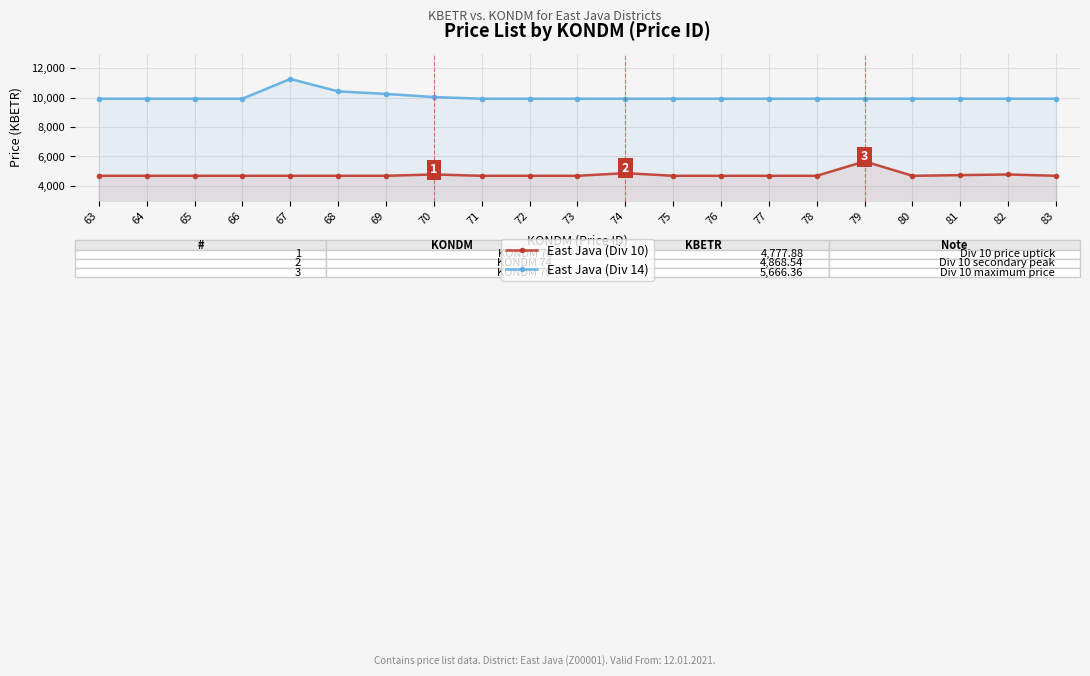

What are all the series names shown in the legend?

East Java (Div 10), East Java (Div 14)